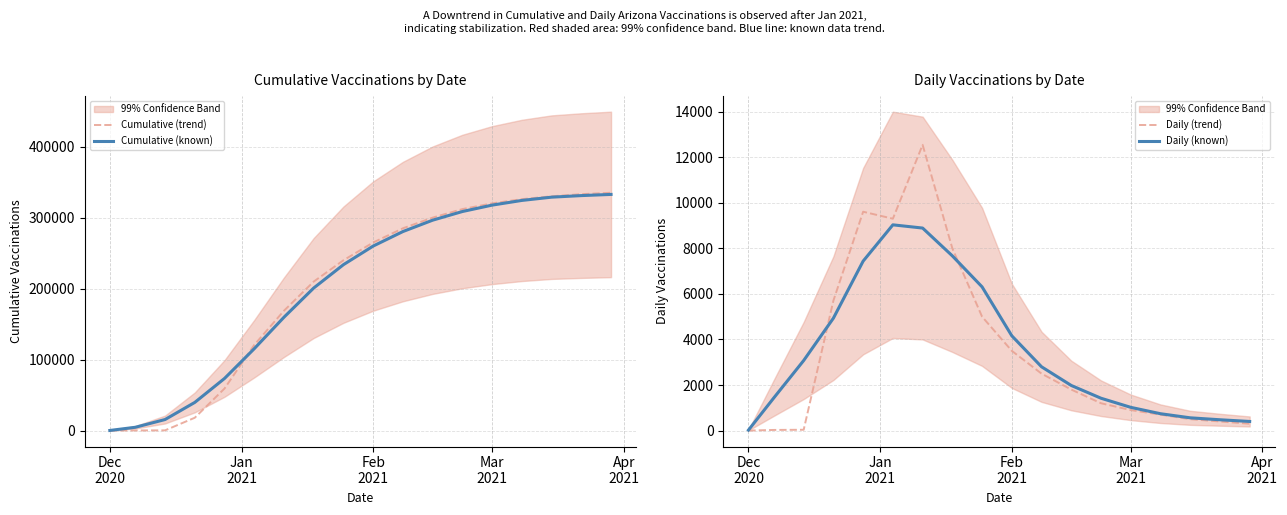

True or false: Daily (trend) and Cumulative (known) intersect in this chart.

False